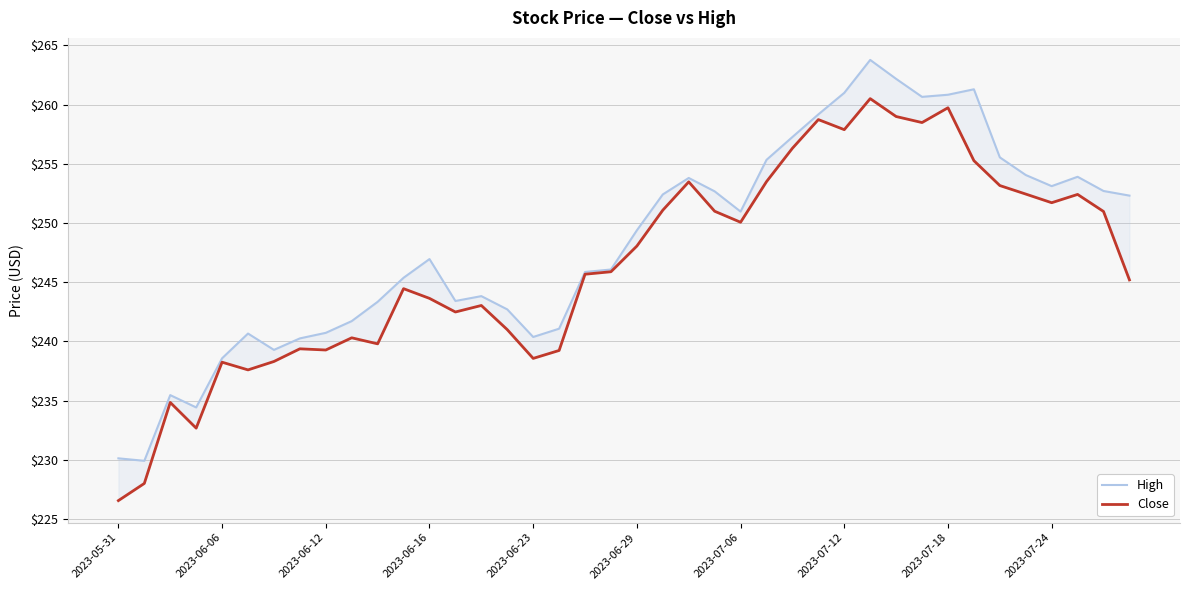

How many lines are shown in the chart?

2